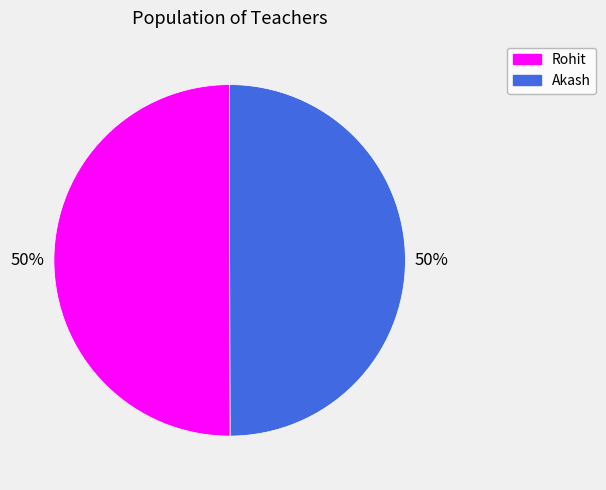

True or false: Rohit accounts for 50% of the total.

True